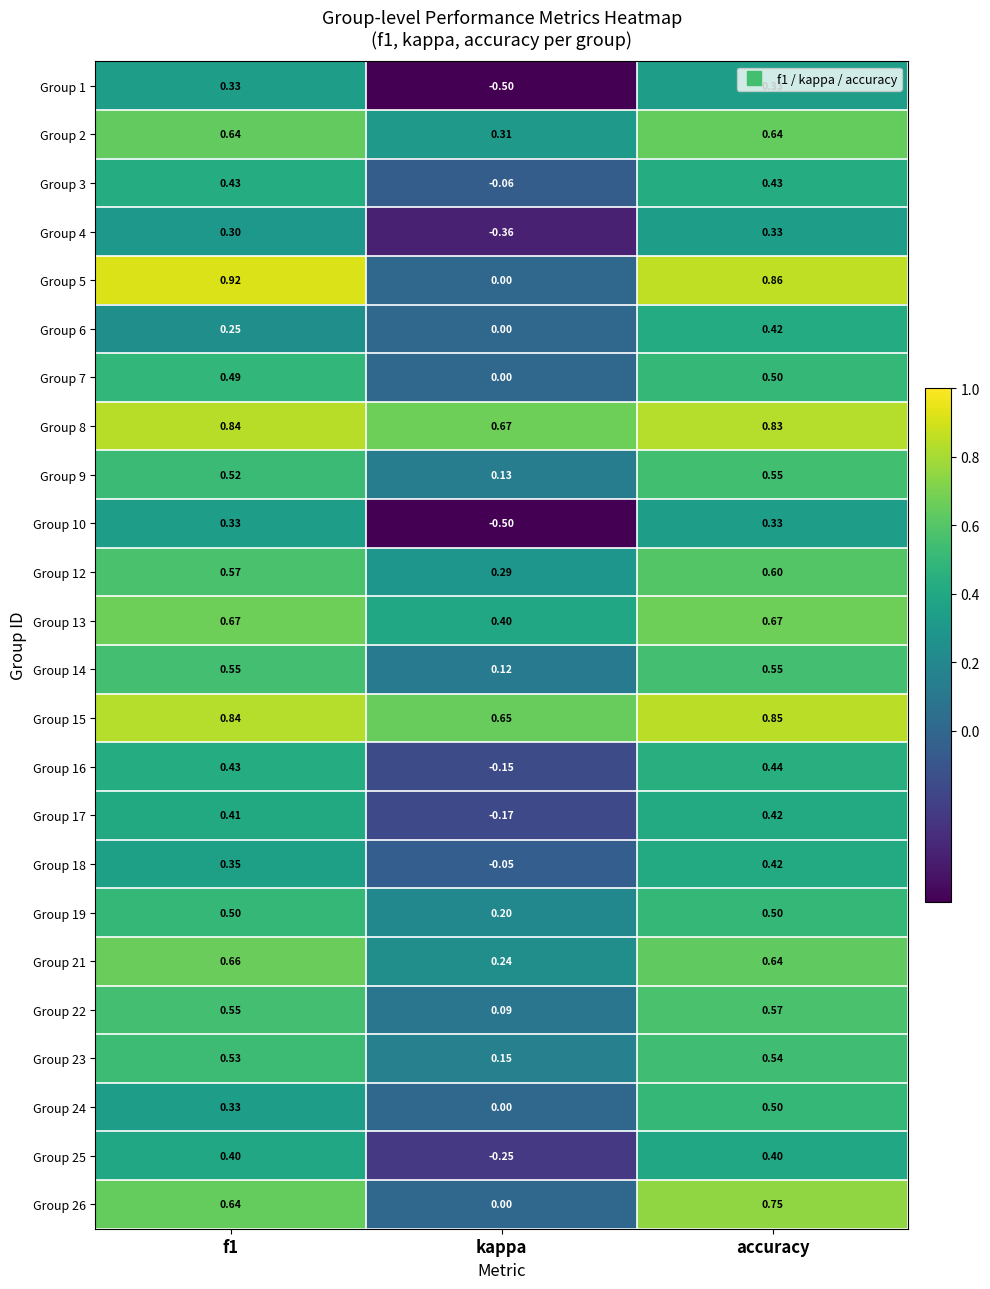

Is the value of Group 9 at accuracy greater than the value of Group 24 at f1?

Yes